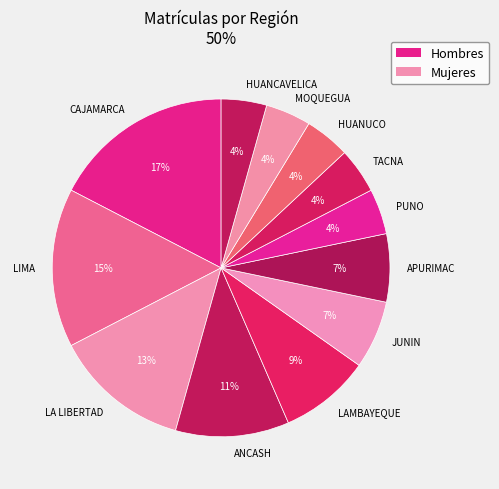

Is the sum of PUNO and JUNIN greater than half?

No